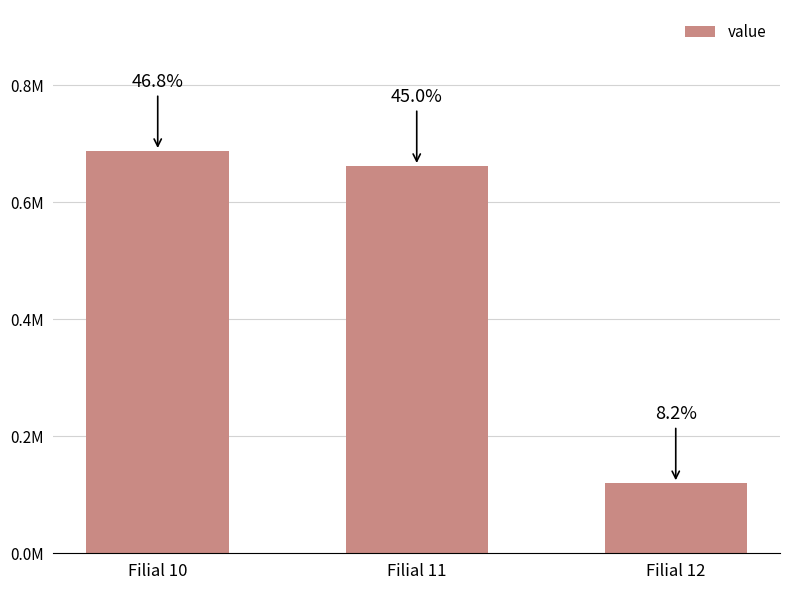

List the labels in order of value, largest first.

Filial 10, Filial 11, Filial 12